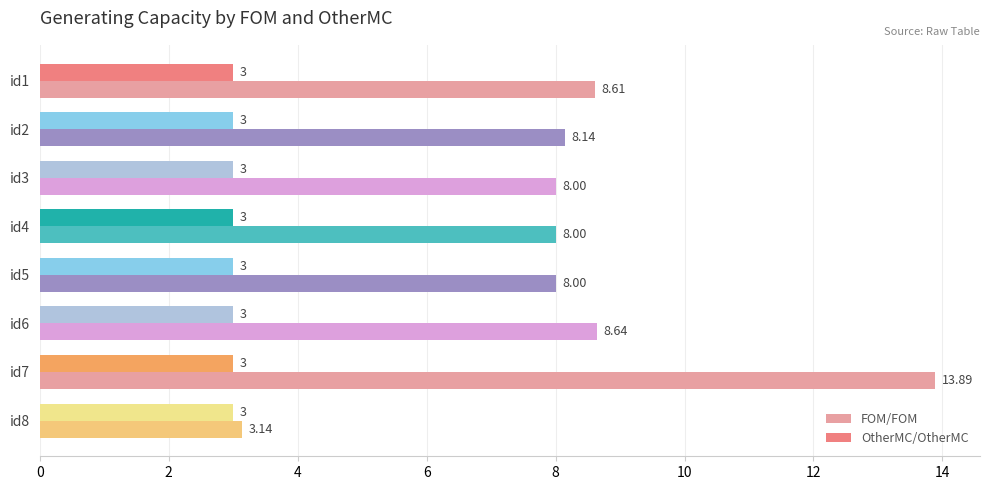

Rank the series by their average value, from lowest to highest.

OtherMC/OtherMC, FOM/FOM